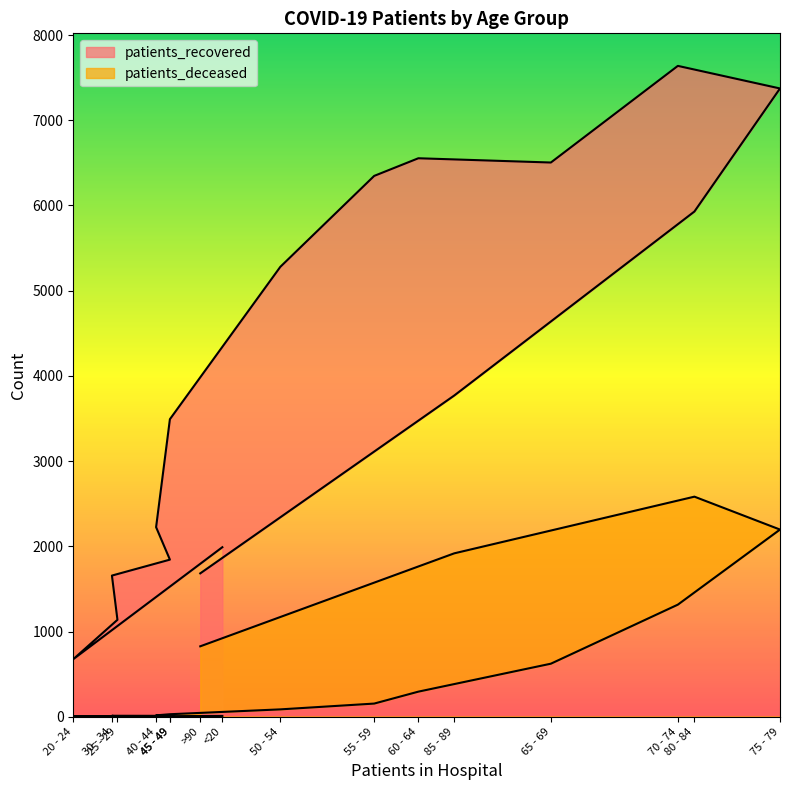

What is the average value of the patients_deceased series?

630